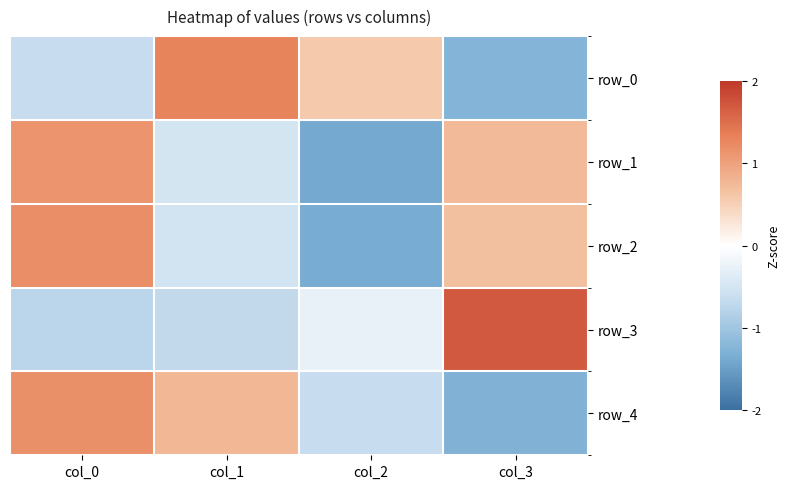

At how many categories does at least one series exceed 0?

4